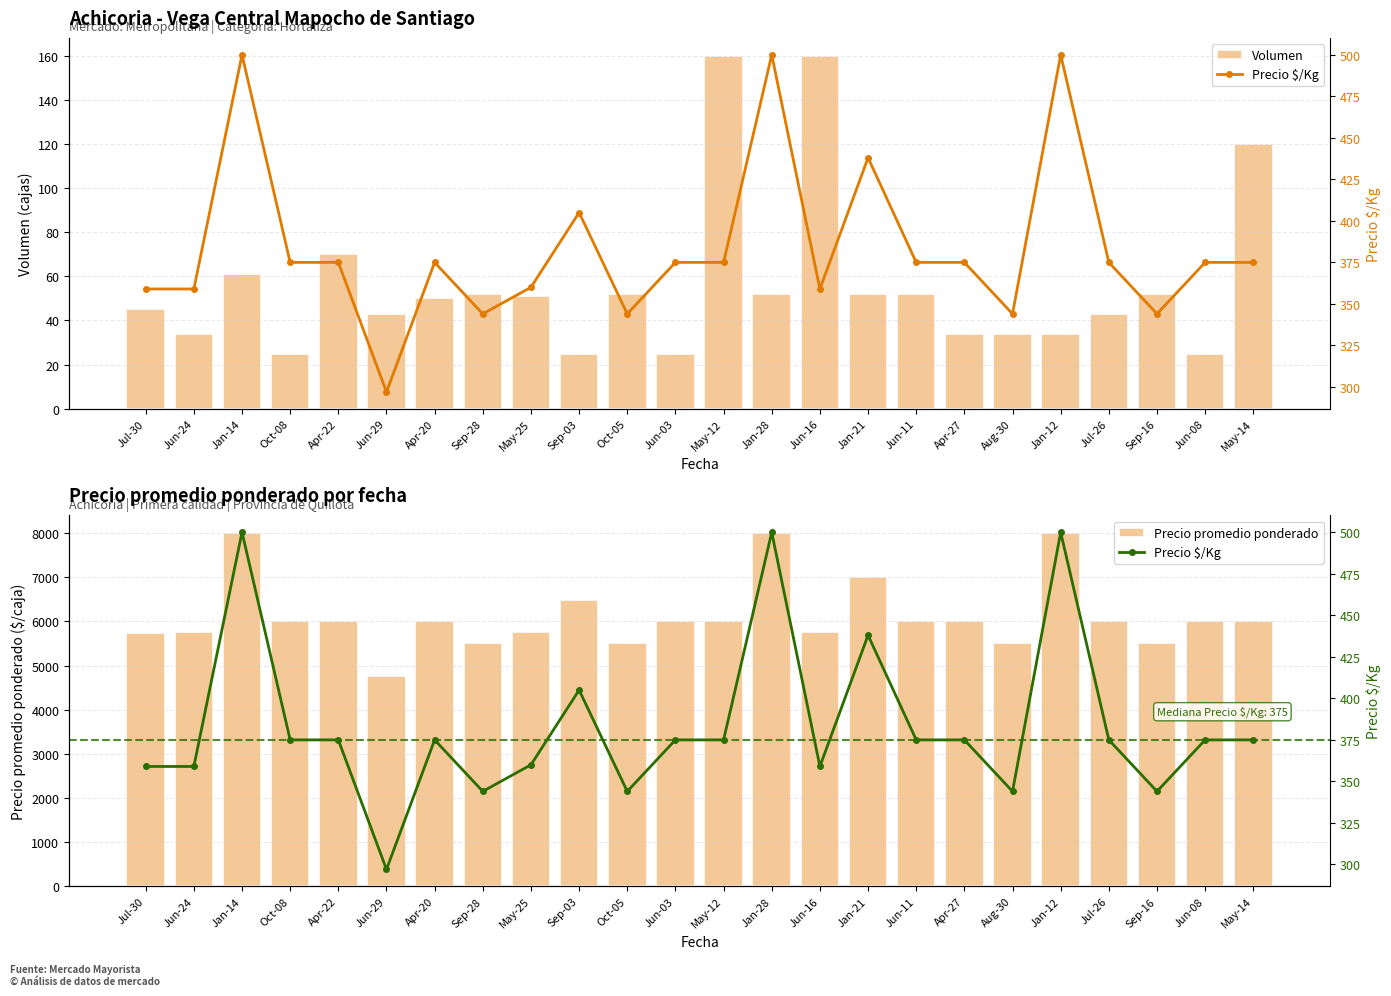

Is it true that Volumen equals 50 at Apr-20?

True